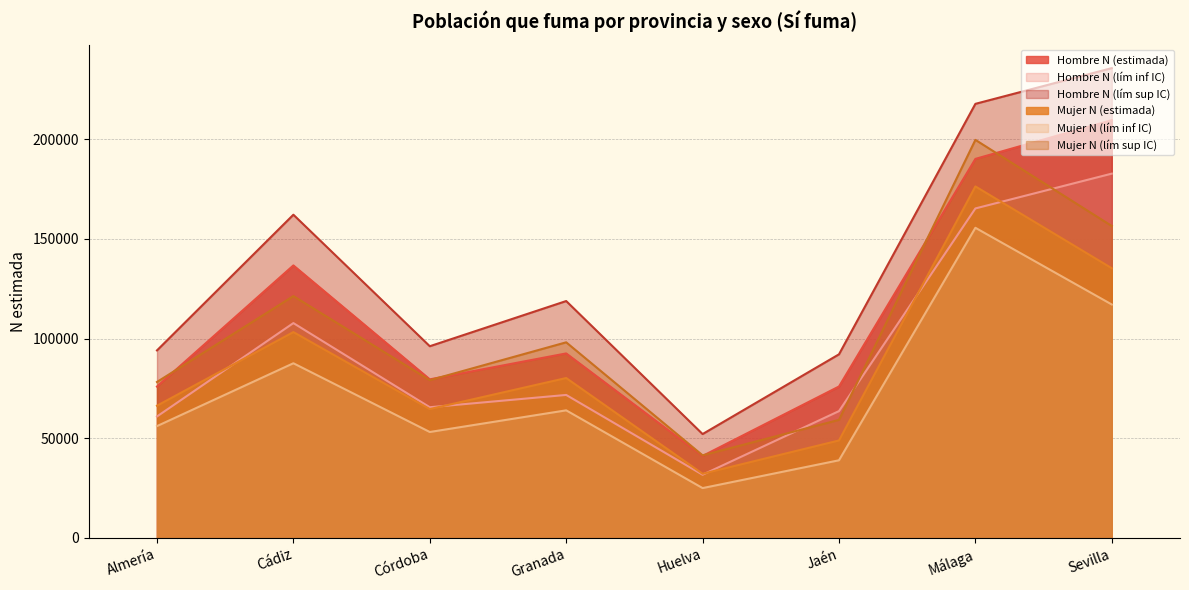

Which series has the largest total across all categories?

Hombre N (lím sup IC)